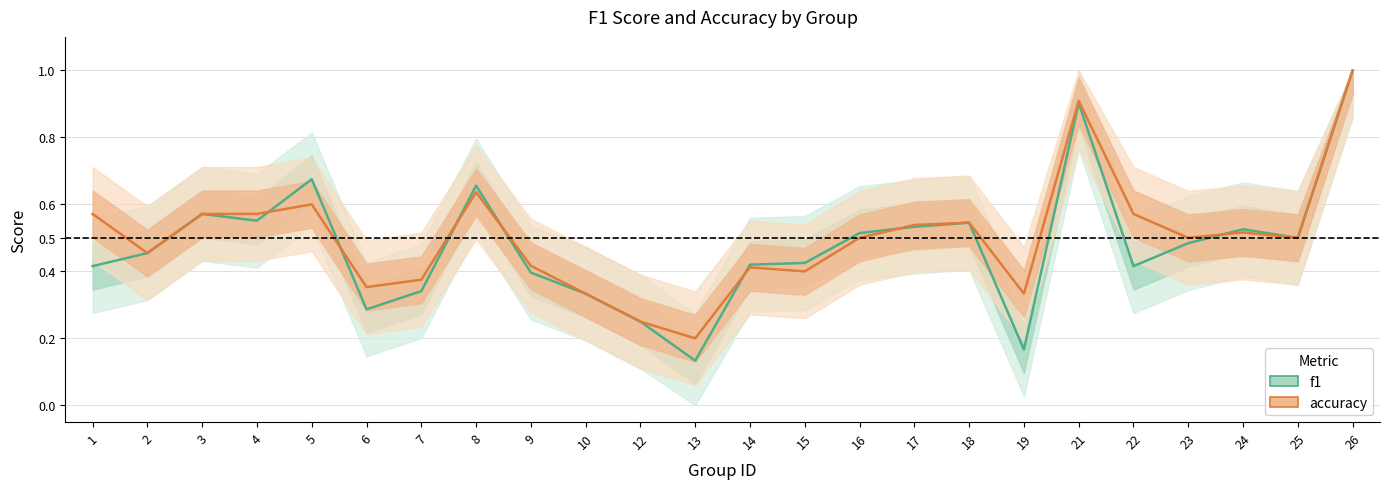

How many data points does each series have?

24